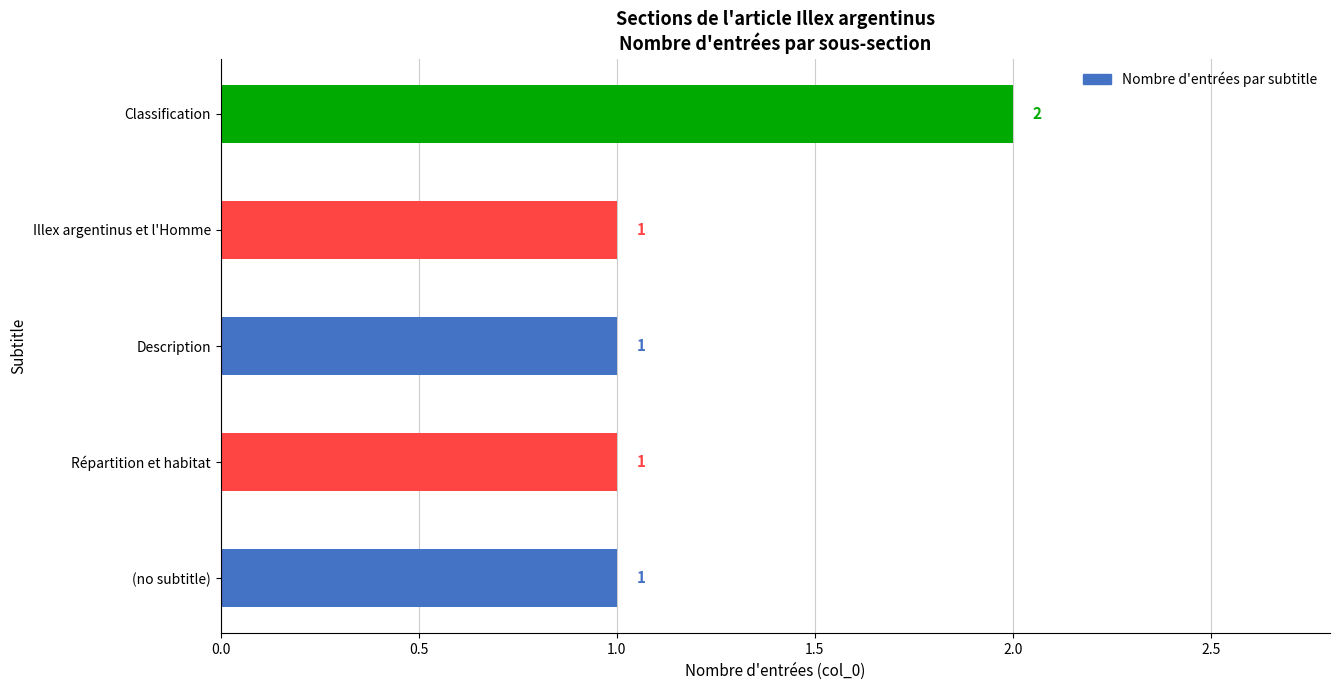

True or false: the data shows 0 at Description.

False